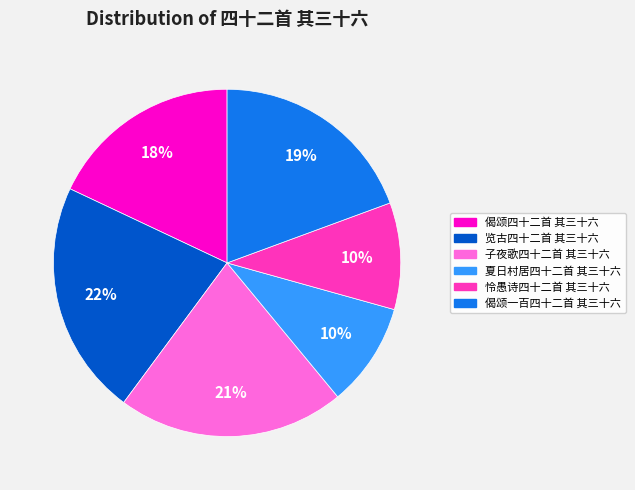

Does 夏日村居四十二首 其三十六 represent more than half of the total?

No